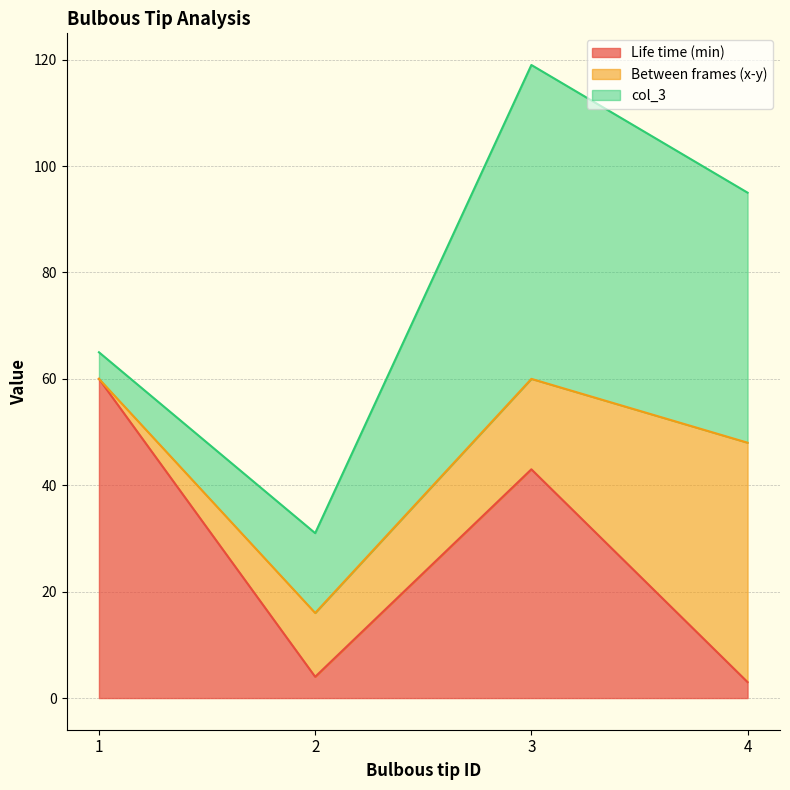

Count the col_3 values in the range 15 to 59.

3